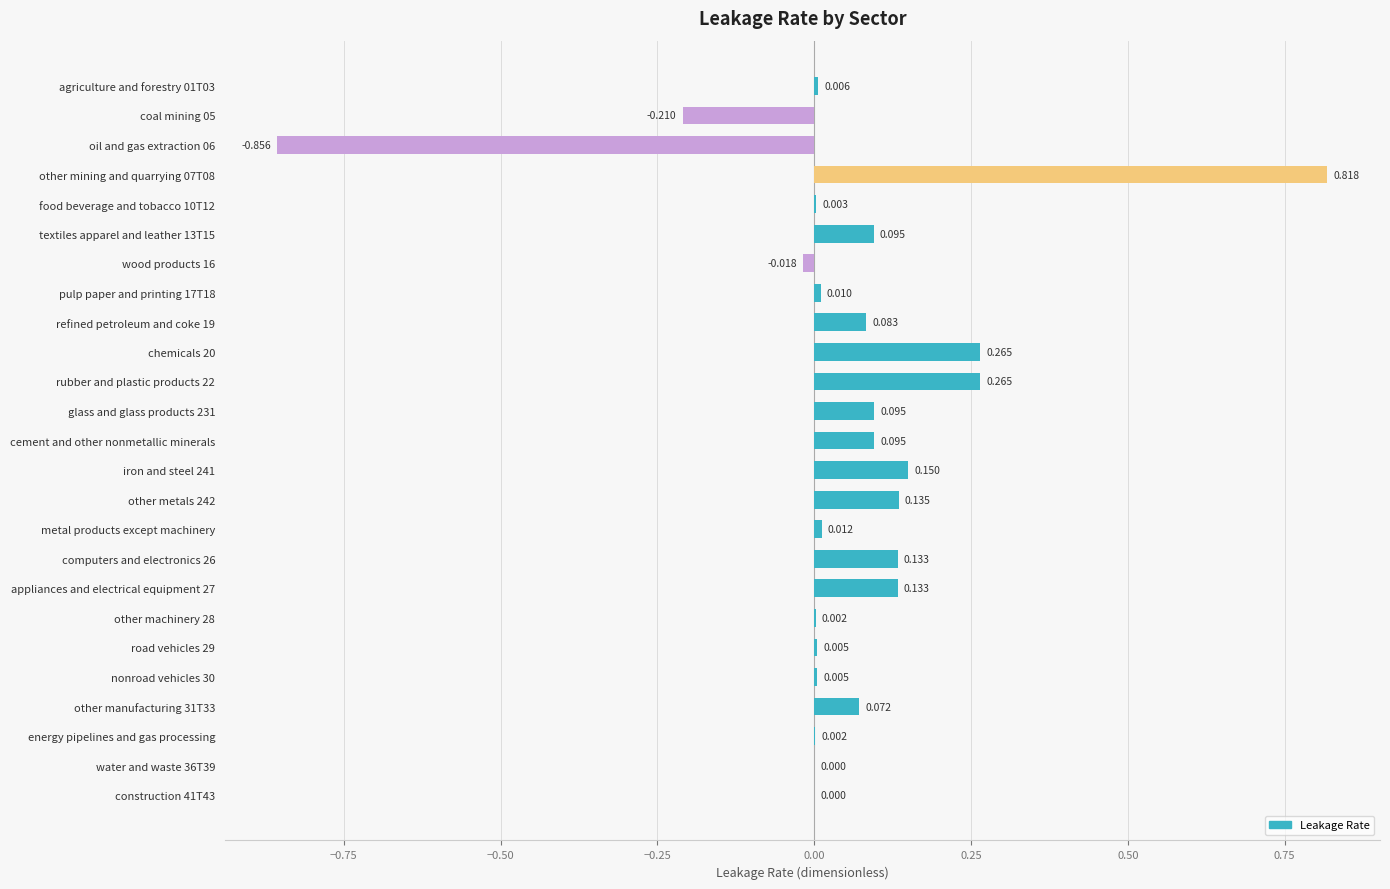

Count the number of categories in the chart.

25